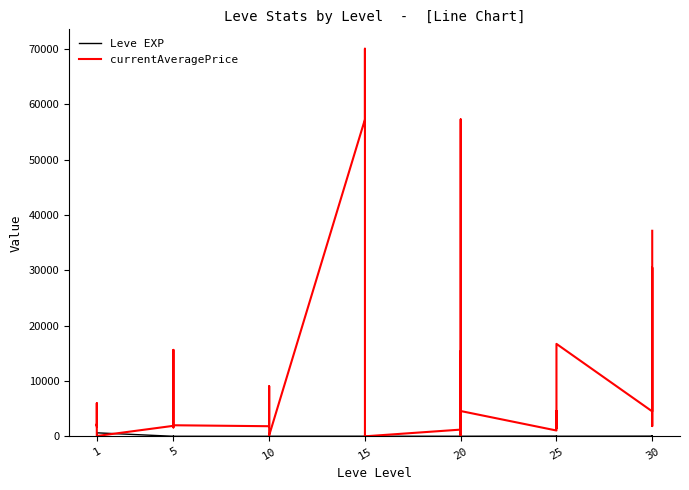

What is the value of the currentAveragePrice point at the 29th from the left?

57250